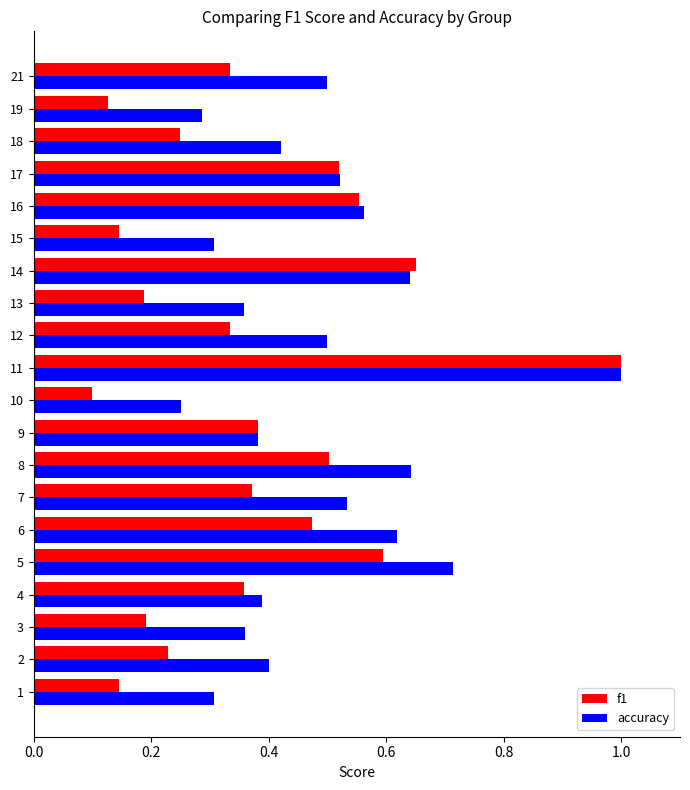

What is the sum of the accuracy values at 14 and 10?

0.9